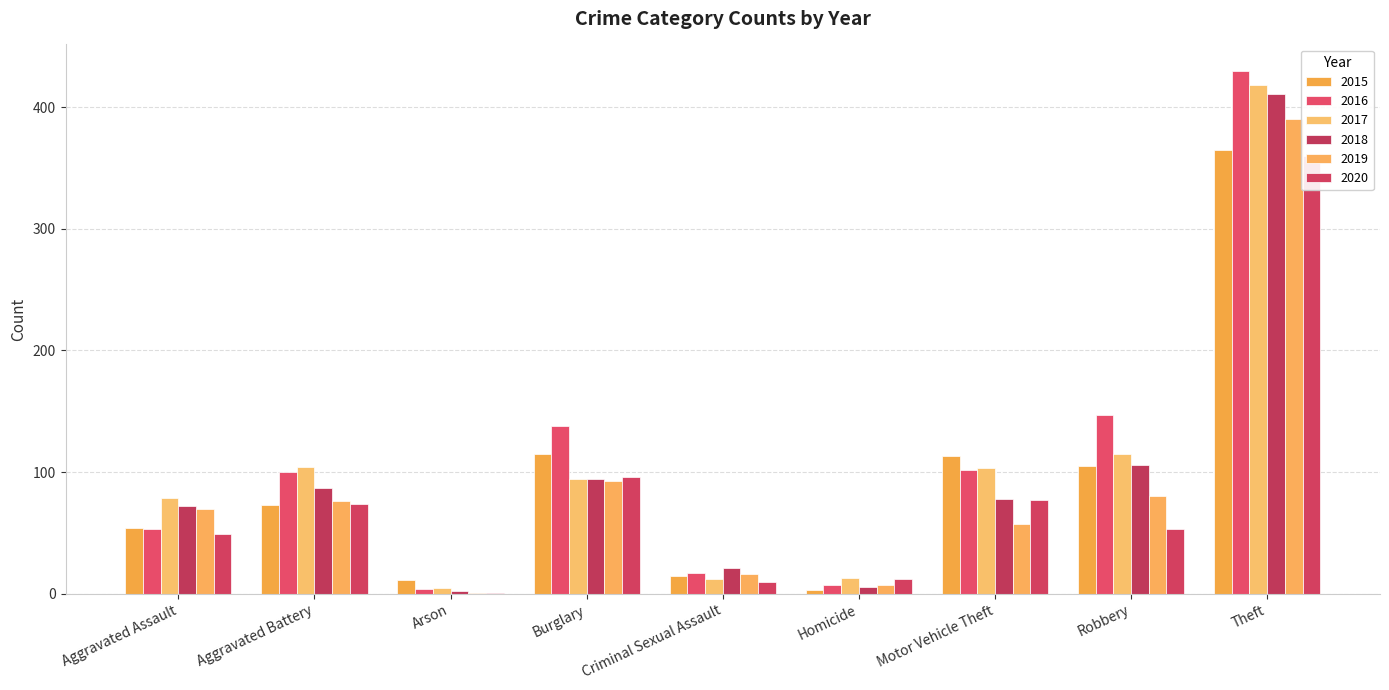

Between Criminal Sexual Assault and Motor Vehicle Theft, which series saw the biggest shift?

2015